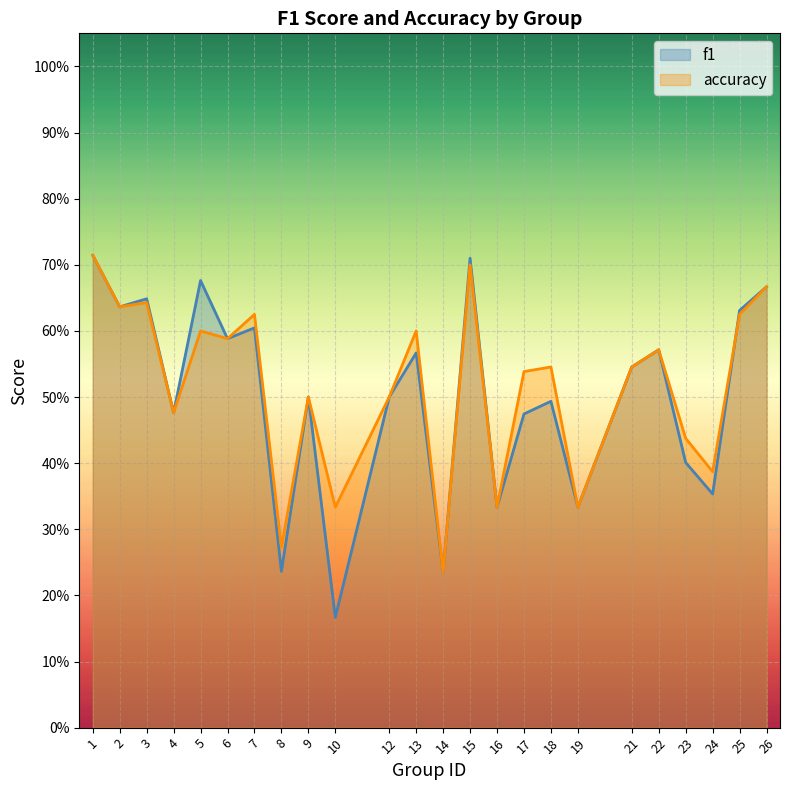

Count the number of data series in this chart.

2